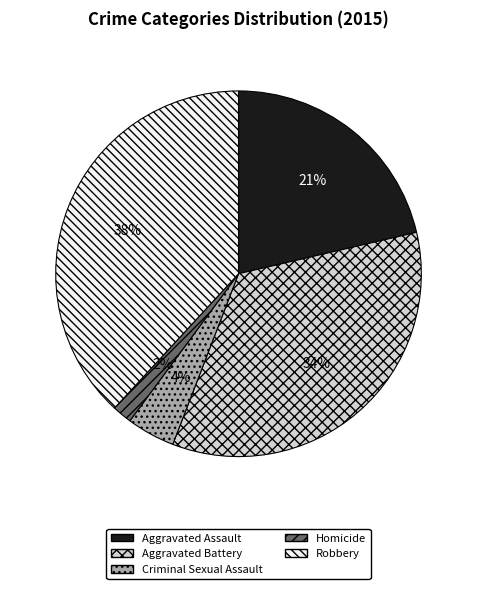

Is Criminal Sexual Assault the majority of the pie?

No